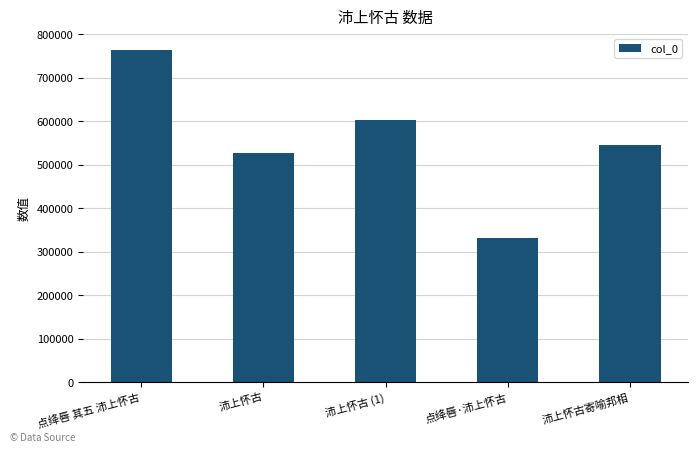

Between 沛上怀古 and 点绛唇 其五 沛上怀古, which is larger?

点绛唇 其五 沛上怀古